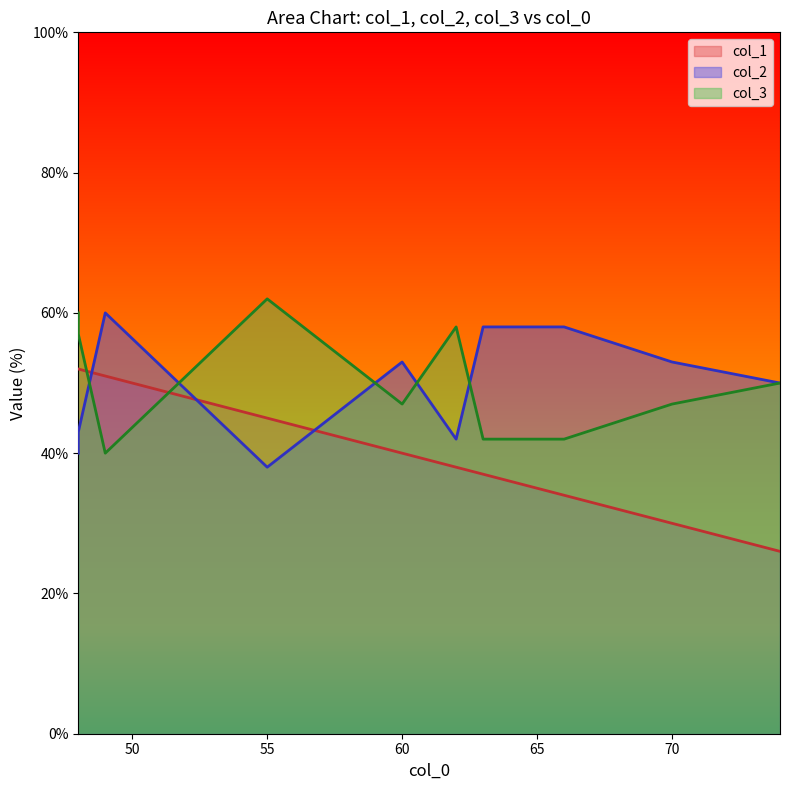

At which label is col_3 closest to 51?

74